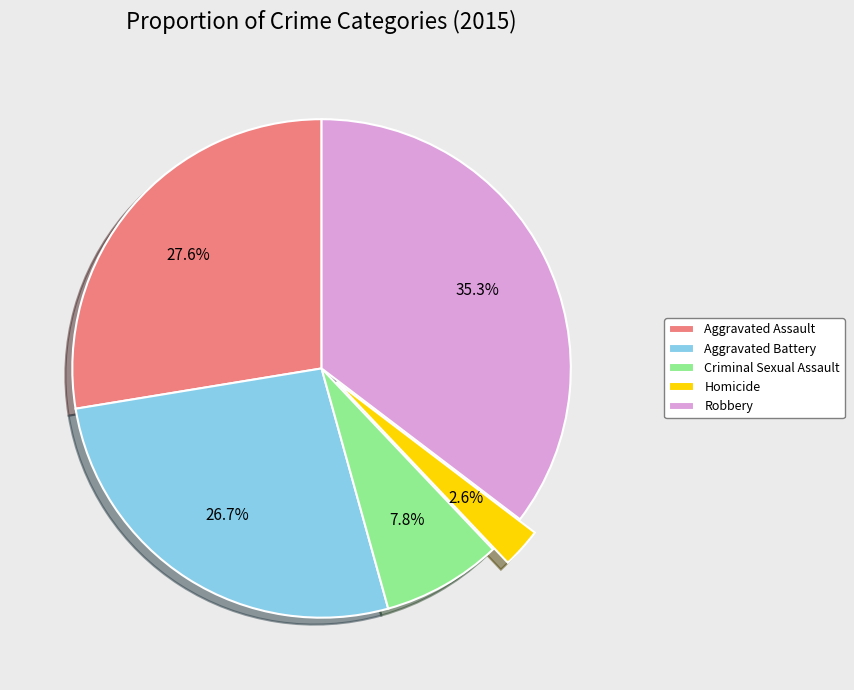

True or false: Aggravated Assault accounts for 36% of the total.

False